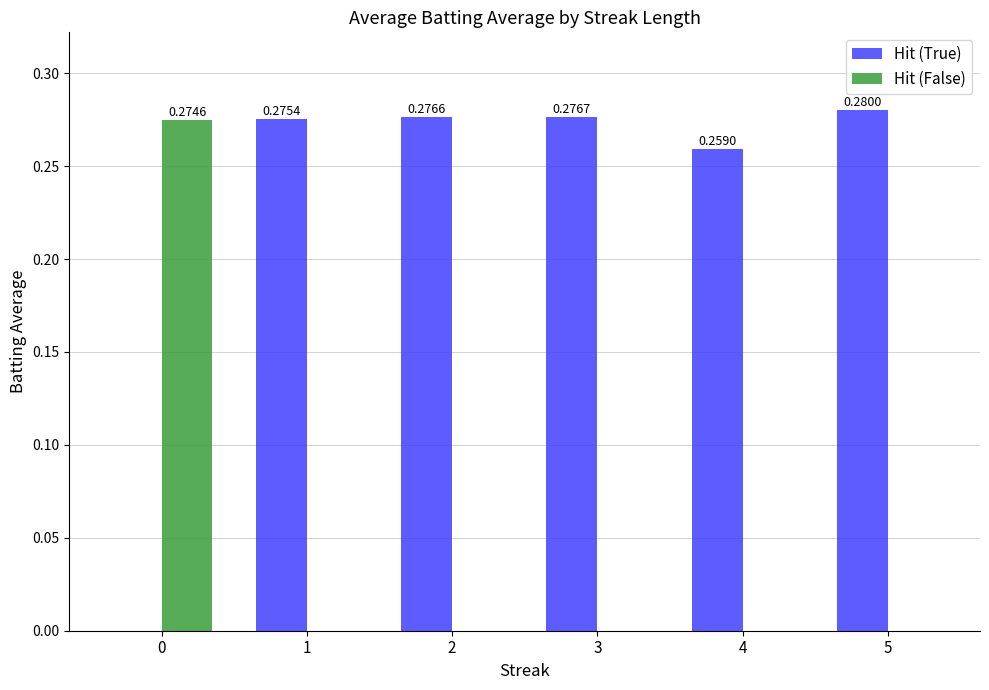

Count the Hit (True) values in the range 0 to 1.

6